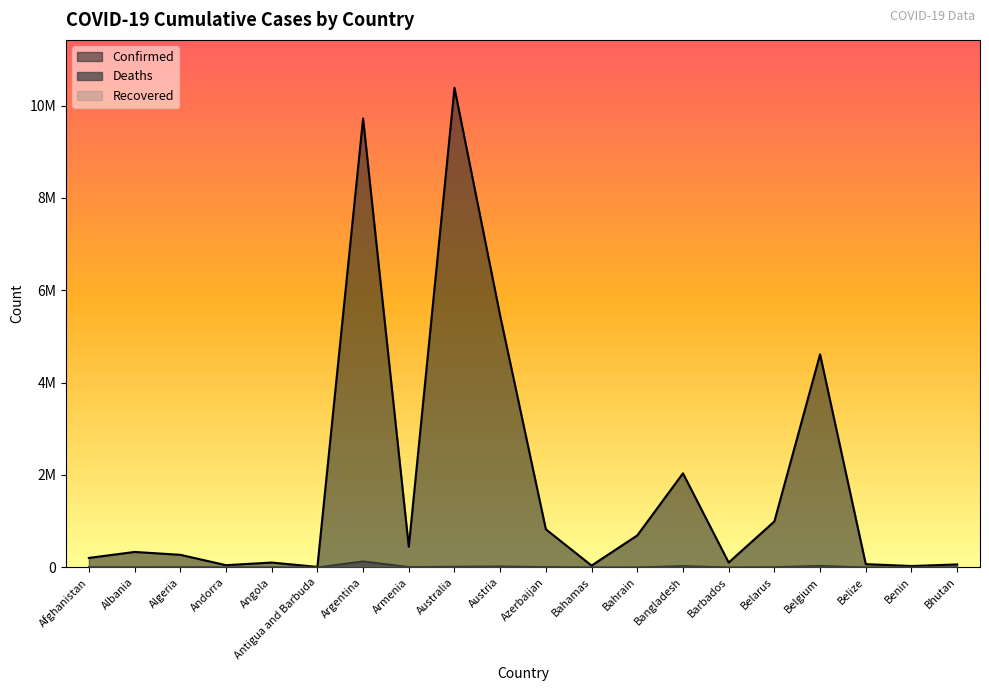

What is the difference between the highest and lowest values at Armenia?

436533